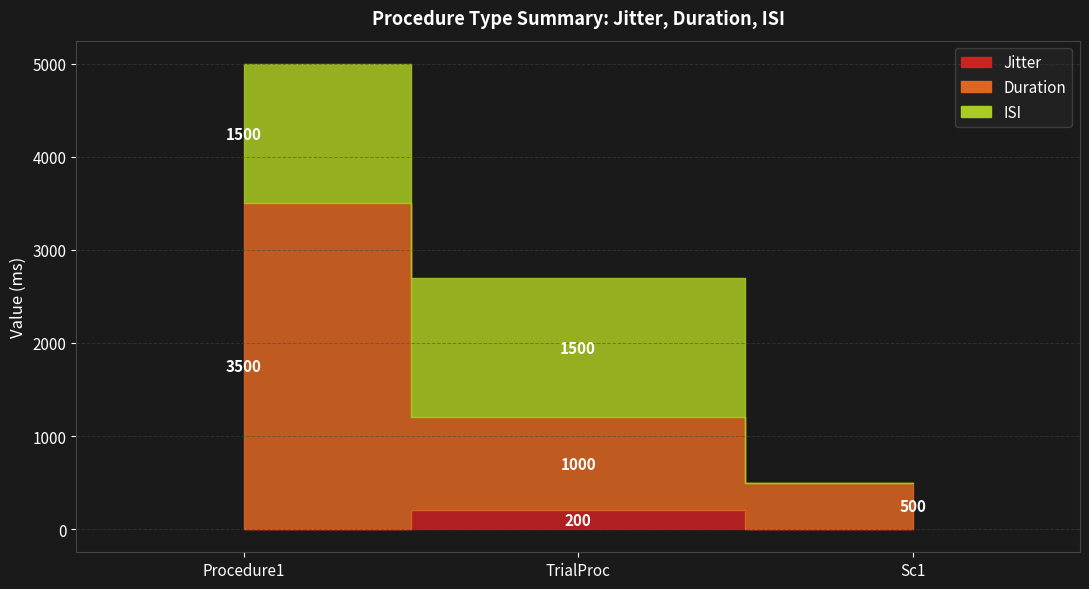

How many data points in Duration are above 1200?

1